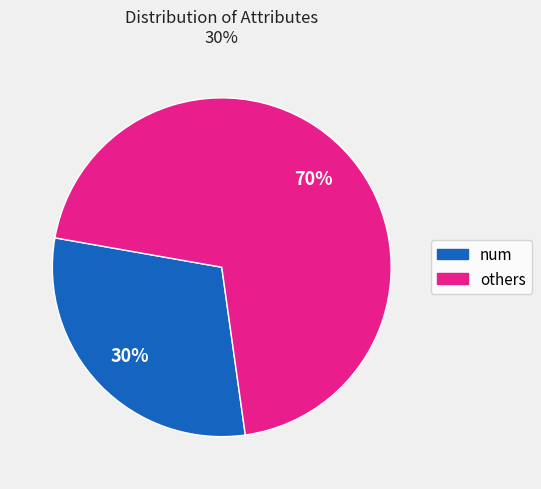

To the nearest percent, what is the average slice percentage?

50%